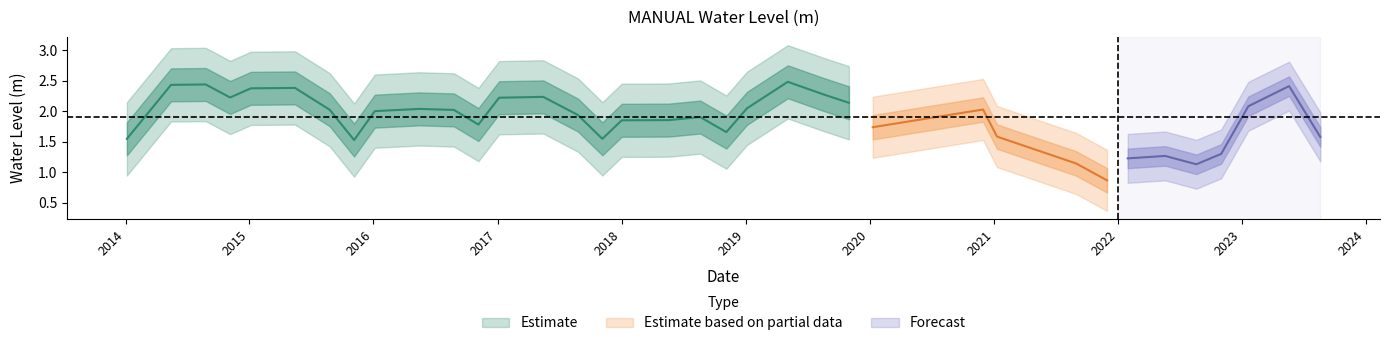

What is the ratio of the value at 2019-08-20 to the value at 2021-01-10?

1.5